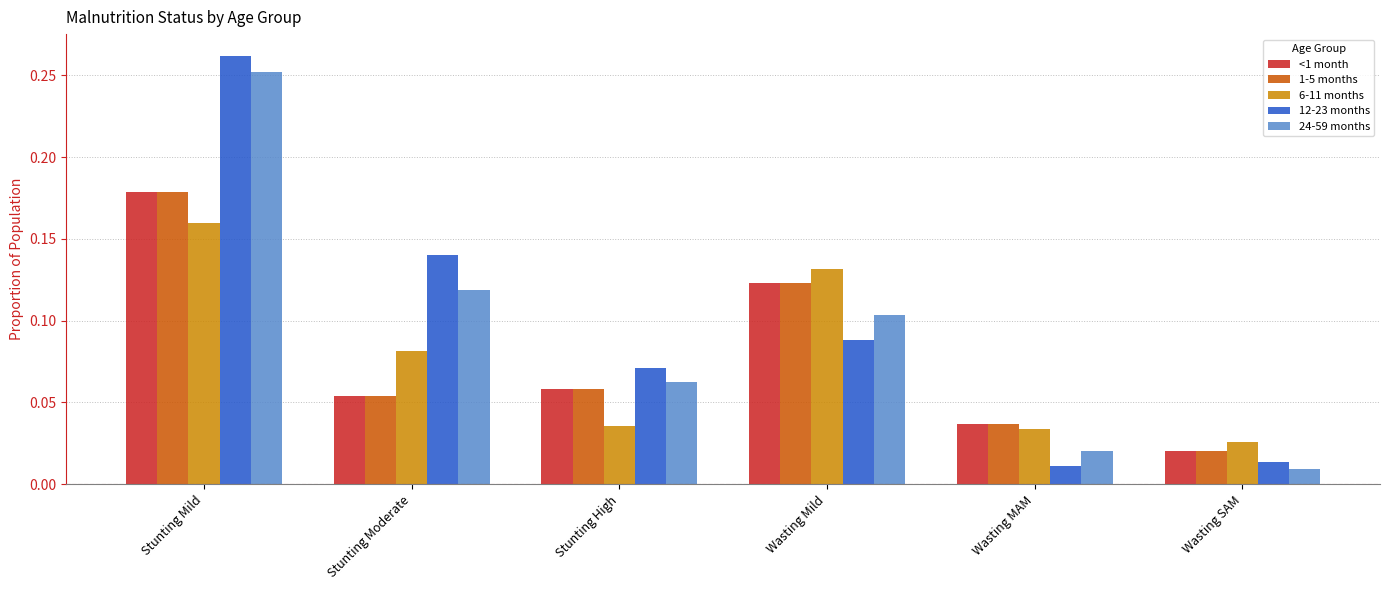

Is it true that 1-5 months equals 0.0 at Stunting High?

False